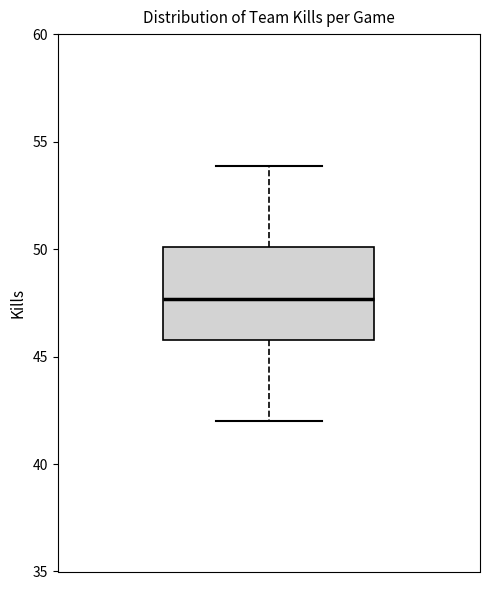

Where is the lower edge of the box on the y-axis? The values are not printed on the chart, so give them approximately, as read against the axis.

46.0